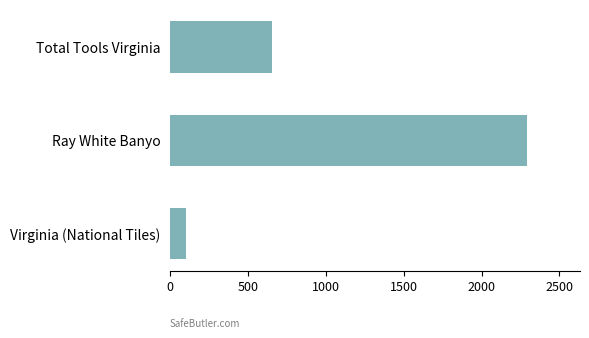

Rank the categories by value from highest to lowest.

Ray White Banyo, Total Tools Virginia, Virginia (National Tiles)